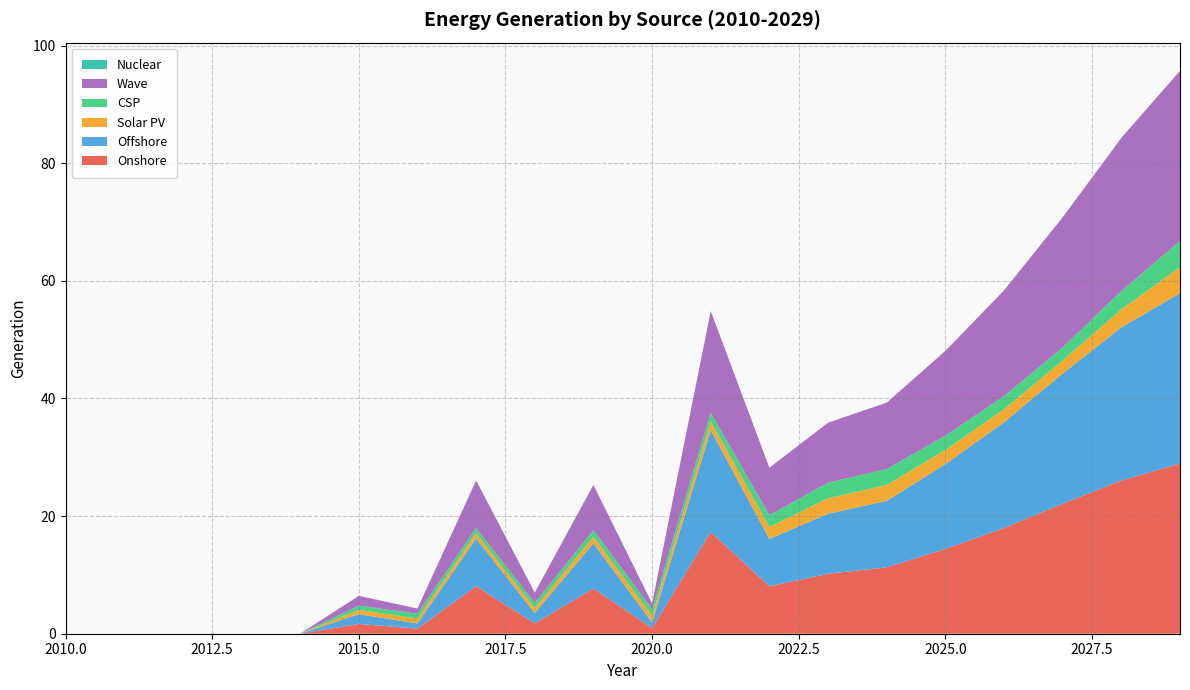

Reading left to right, list all the values displayed in this chart.

Onshore: 0.0	0.0	0.0	0.0	0.0	1.7	0.9	8.1	1.8	7.7	1.0	17.3	8.1	10.2	11.3	14.4	18.0	22.1	26.0	29.0
Offshore: 0.0	0.0	0.0	0.0	0.0	1.7	0.9	8.1	1.8	7.7	1.0	17.3	8.1	10.2	11.3	14.4	18.0	22.1	26.0	29.0
Solar PV: 0.0	0.0	0.0	0.0	0.0	0.7	0.8	0.9	0.9	1.1	1.1	1.5	2.0	2.6	2.7	2.4	2.2	2.2	3.1	4.4
CSP: 0.0	0.0	0.0	0.0	0.0	0.7	0.8	0.9	0.9	1.1	1.1	1.5	2.0	2.6	2.7	2.4	2.2	2.2	3.1	4.4
Wave: 0.0	0.0	0.0	0.0	0.0	1.7	0.9	8.1	1.8	7.7	1.0	17.3	8.1	10.2	11.3	14.4	18.0	22.1	26.0	29.0
Nuclear: 0.0	0.0	0.0	0.0	0.0	0.0	0.0	0.0	0.0	0.0	0.0	0.0	0.0	0.0	0.0	0.0	0.0	0.0	0.0	0.0